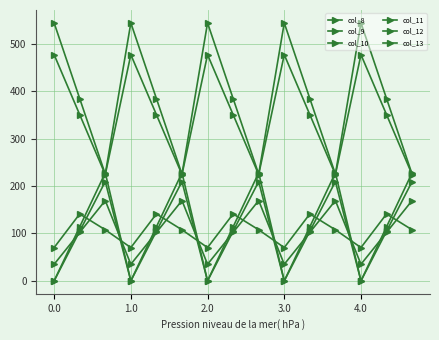

Does the chart have visible grid lines?

Yes